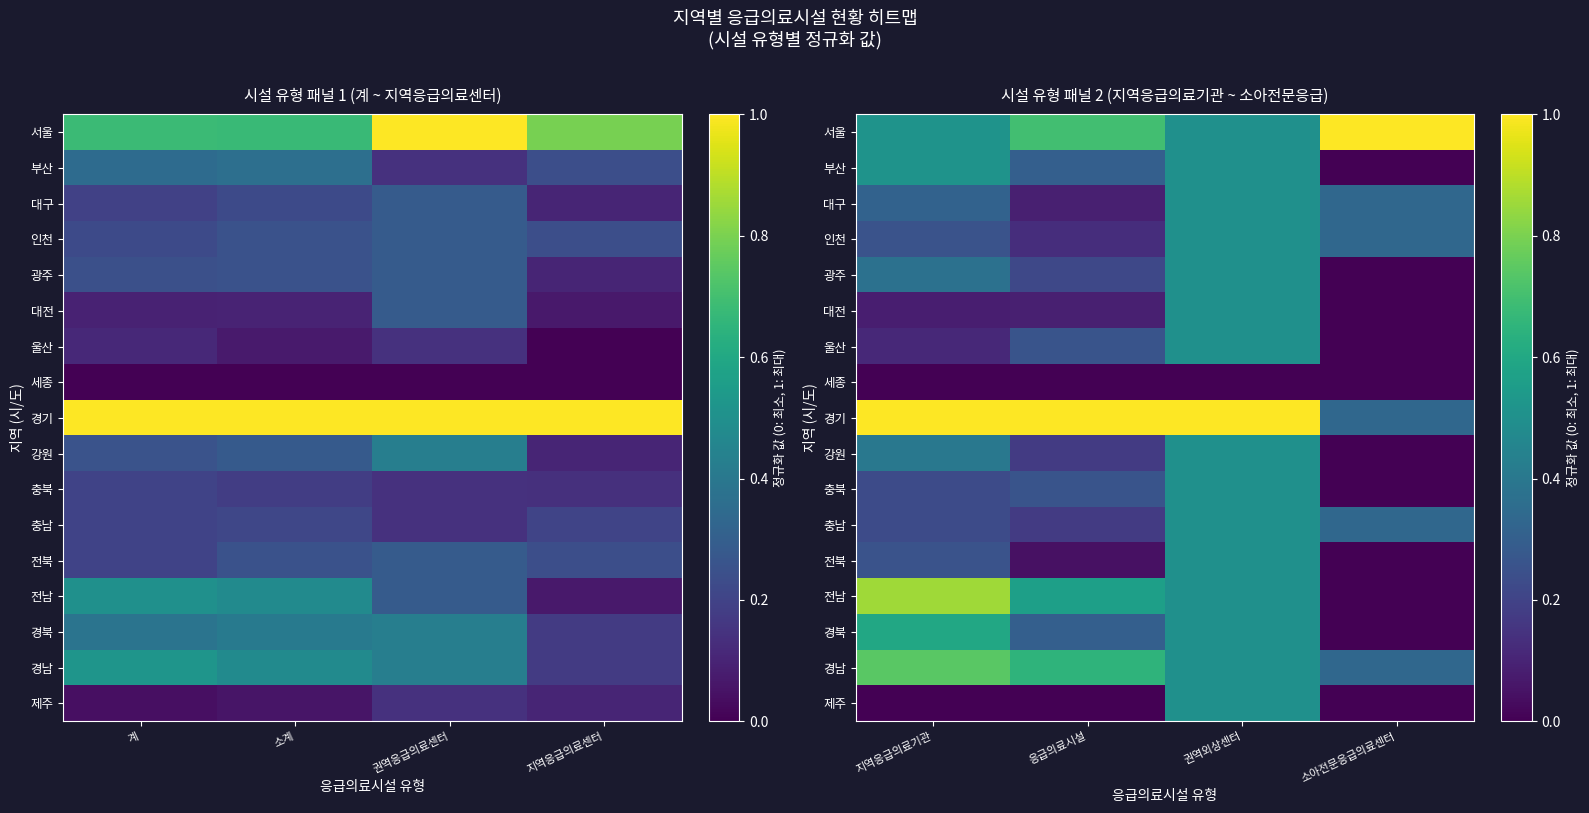

Is the value of 전남 at 응급의료시설 greater than the value of 대구 at 권역외상센터?

Yes